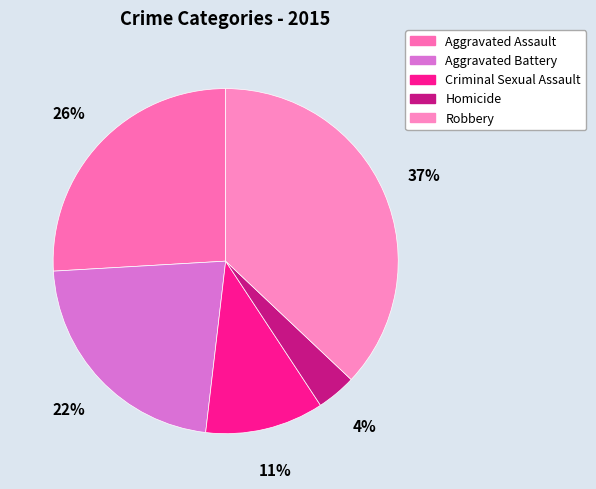

To the nearest percent, what percentage of the pie is Homicide?

4%